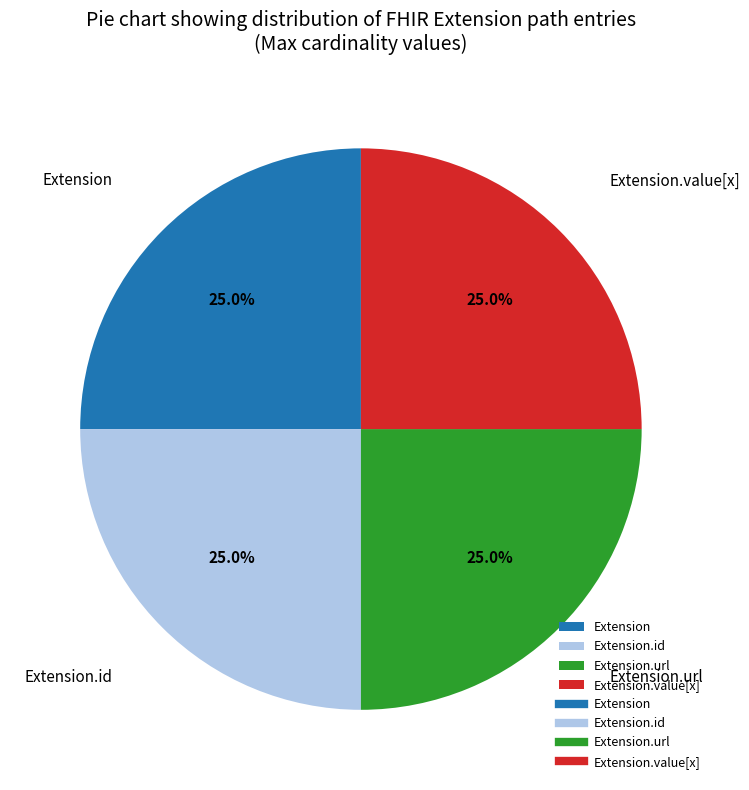

What percentage is NOT represented by Extension.id?

75.0%